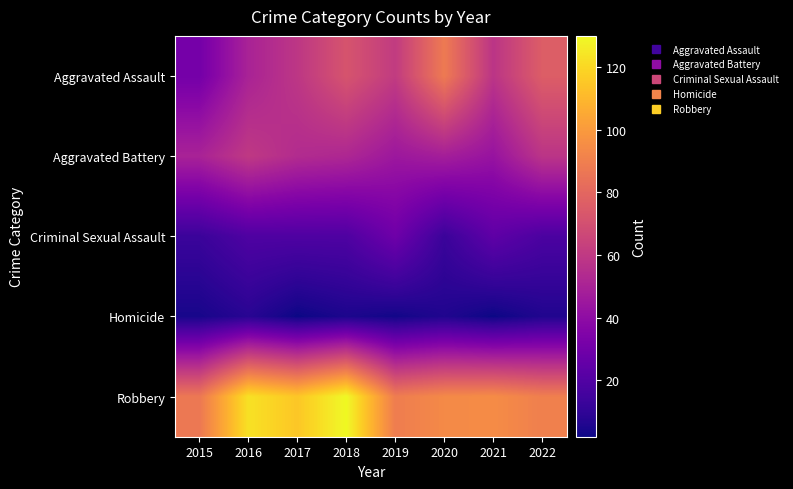

Reading left to right, what are all the values shown in this chart?

Aggravated Assault: 2015=31	2016=50	2017=59	2018=72	2019=61	2020=88	2021=58	2022=76
Aggravated Battery: 2015=50	2016=60	2017=54	2018=52	2019=45	2020=48	2021=43	2022=58
Criminal Sexual Assault: 2015=13	2016=19	2017=19	2018=19	2019=29	2020=13	2021=24	2022=18
Homicide: 2015=4	2016=8	2017=2	2018=5	2019=3	2020=6	2021=2	2022=6
Robbery: 2015=87	2016=123	2017=115	2018=130	2019=89	2020=94	2021=95	2022=90